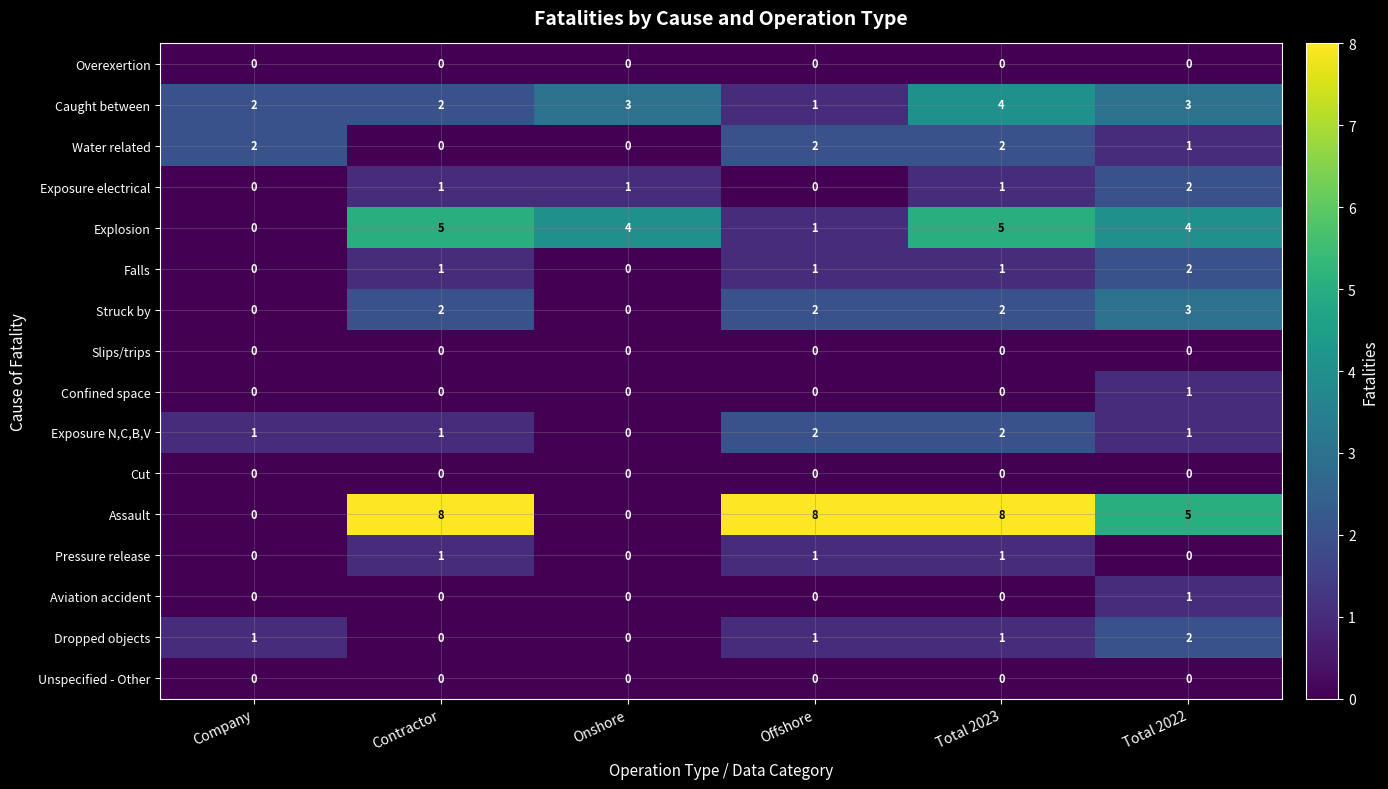

Which series changed the most between Company and Total 2022?

Assault